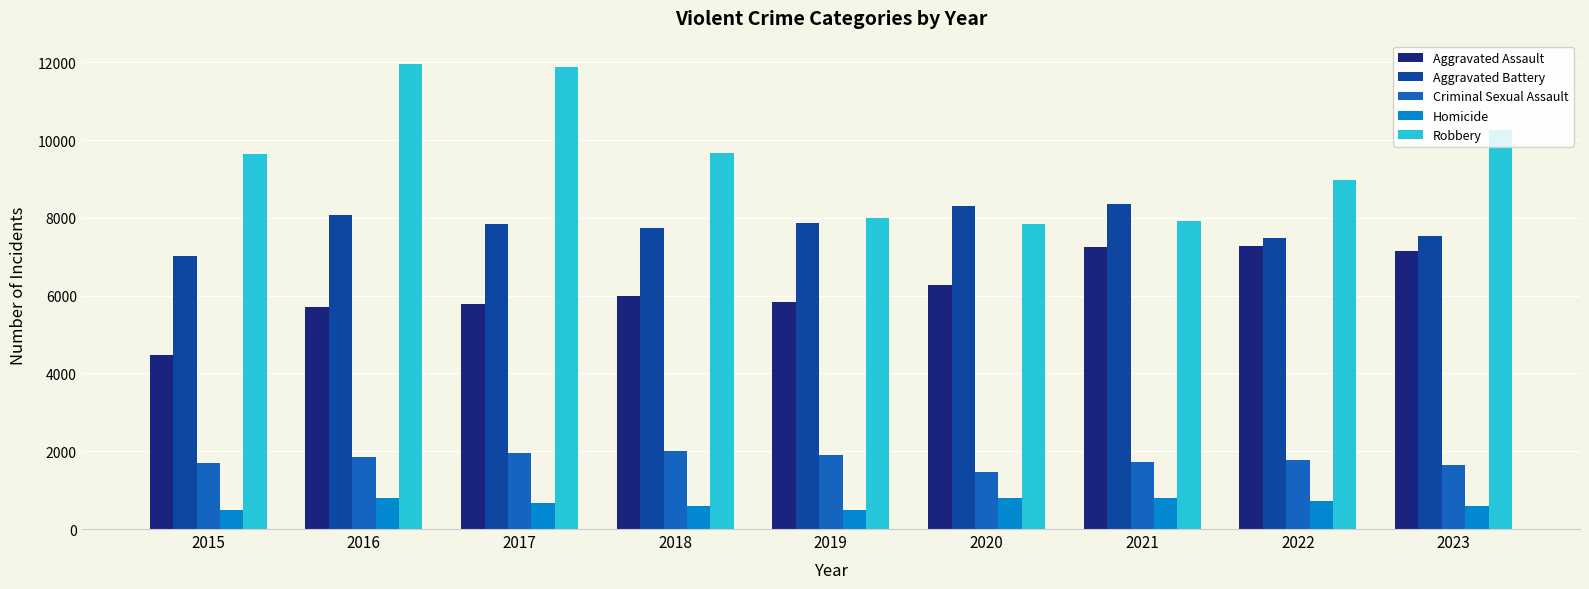

How many values in the Criminal Sexual Assault series are below 1776?

4